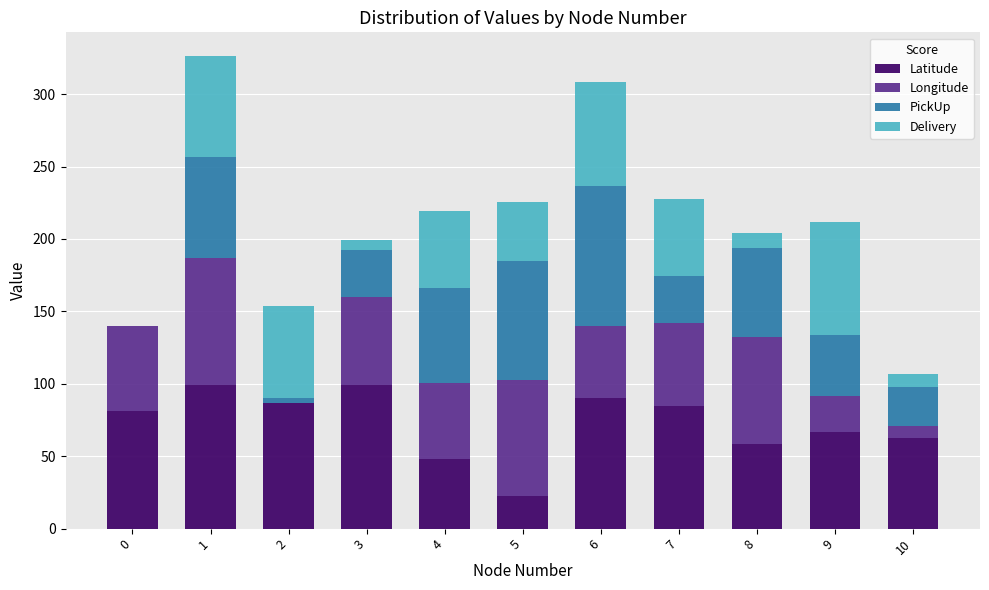

The value of Latitude at 6 is 90.1. True or false?

True